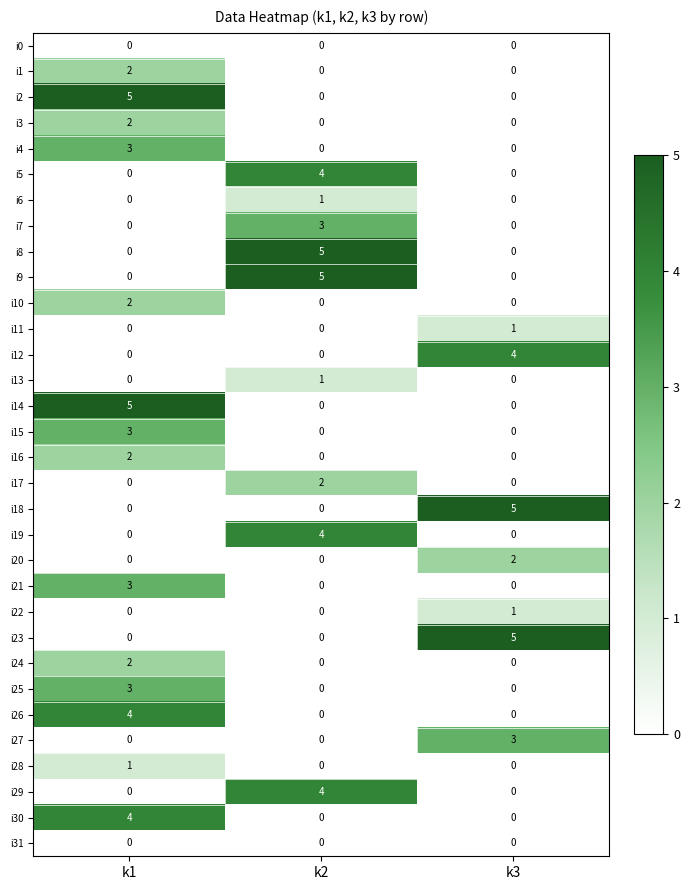

How many i25 values are between 0 and 3?

3